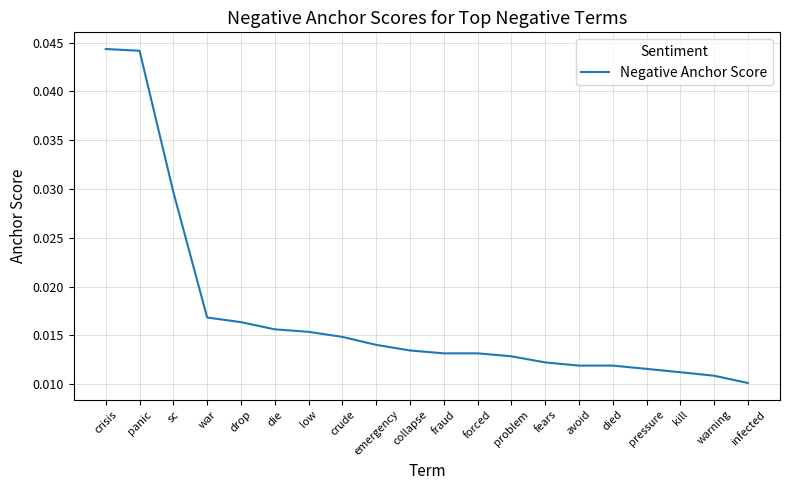

What position from the left is low?

7